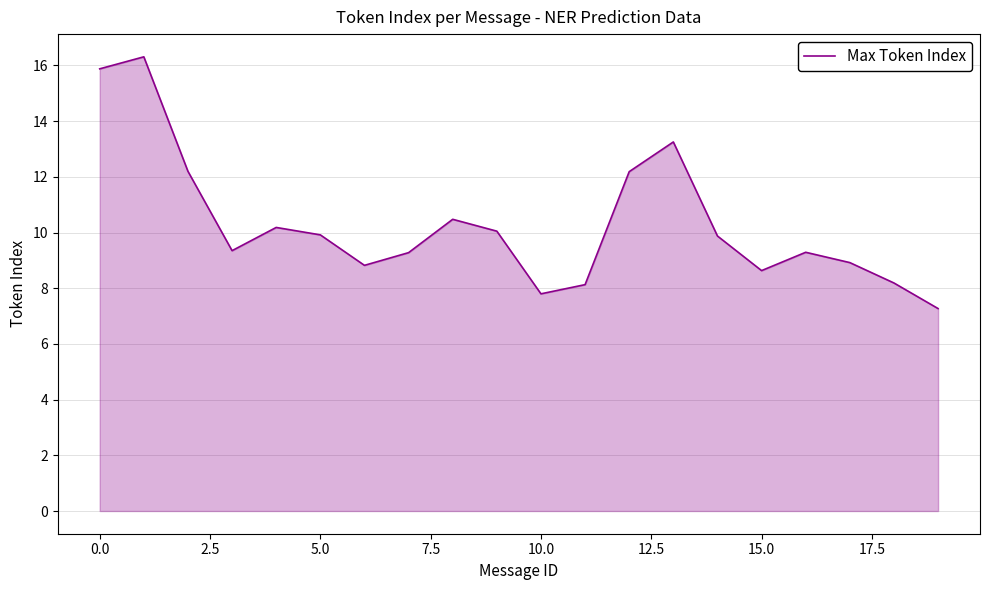

What is the smallest value displayed?

7.3